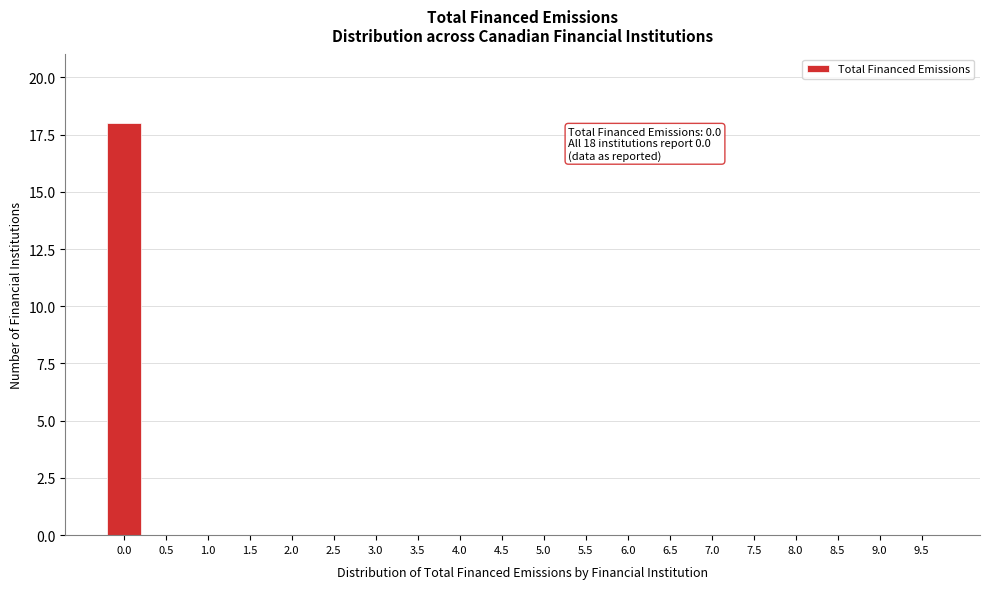

Reading left to right, list all the values displayed in this chart.

0.0=18	0.5=0	1.0=0	1.5=0	2.0=0	2.5=0	3.0=0	3.5=0	4.0=0	4.5=0	5.0=0	5.5=0	6.0=0	6.5=0	7.0=0	7.5=0	8.0=0	8.5=0	9.0=0	9.5=0